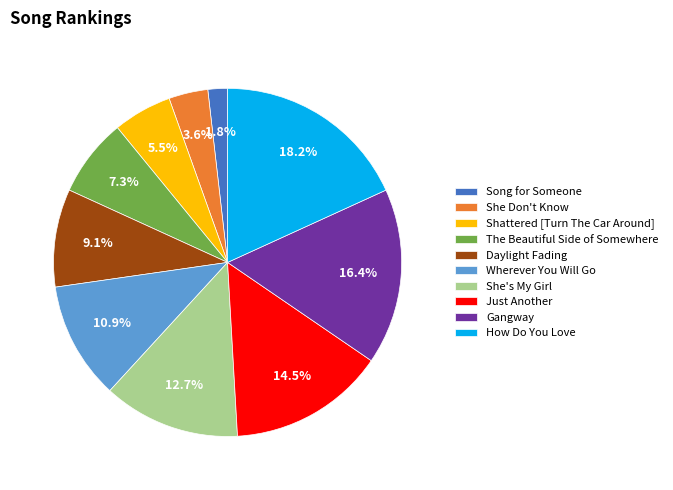

Is there any slice that represents more than half of the pie?

No